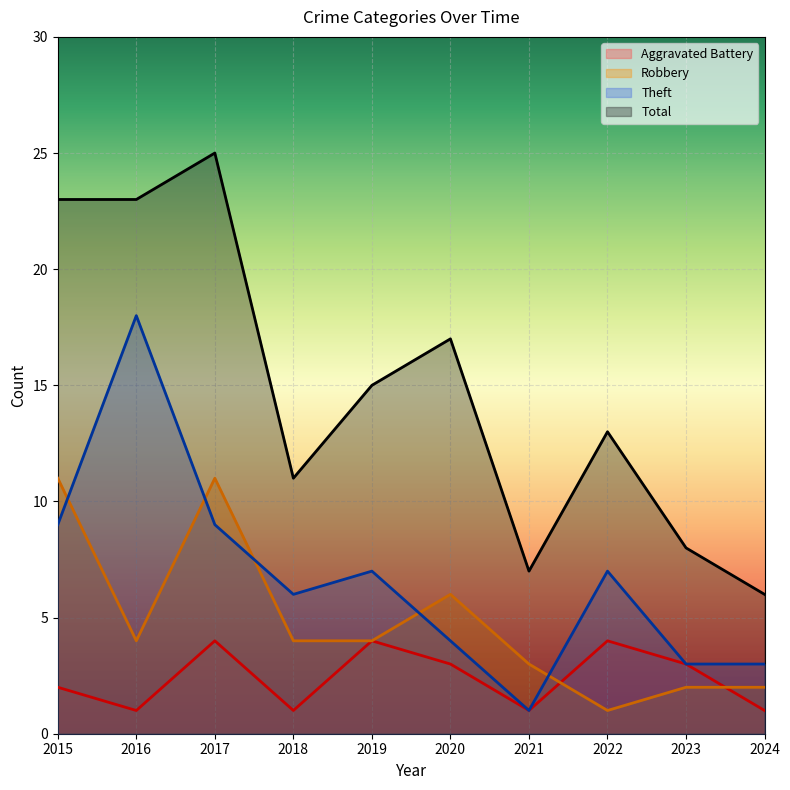

Which series has the largest range (max minus min)?

Total